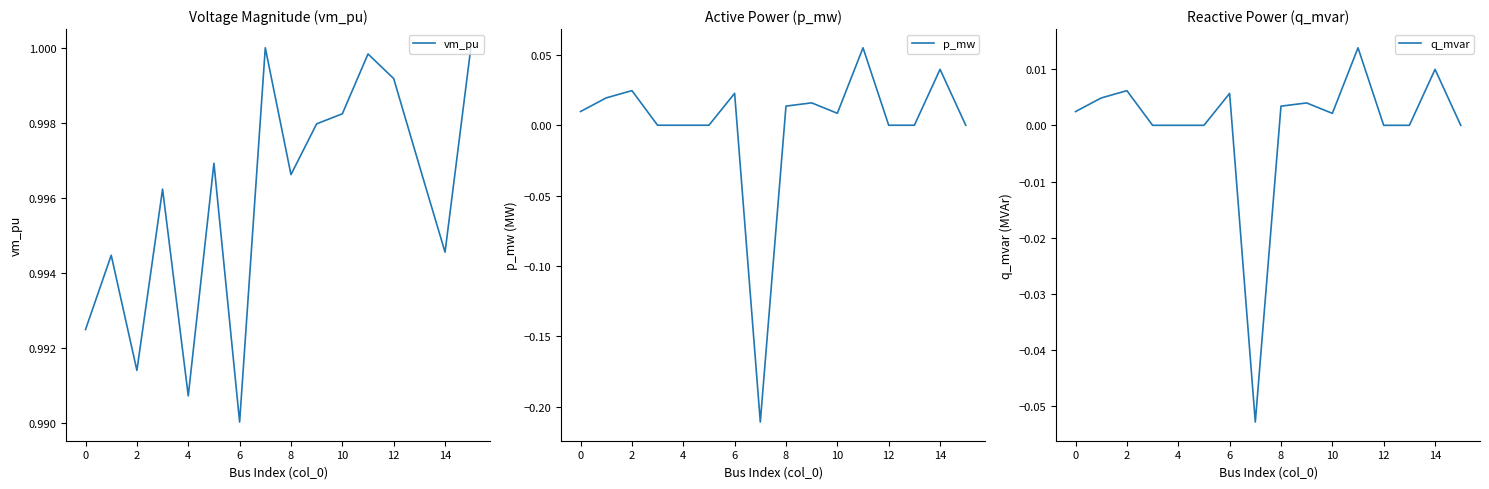

What is the label of the 16th point from the left?

15